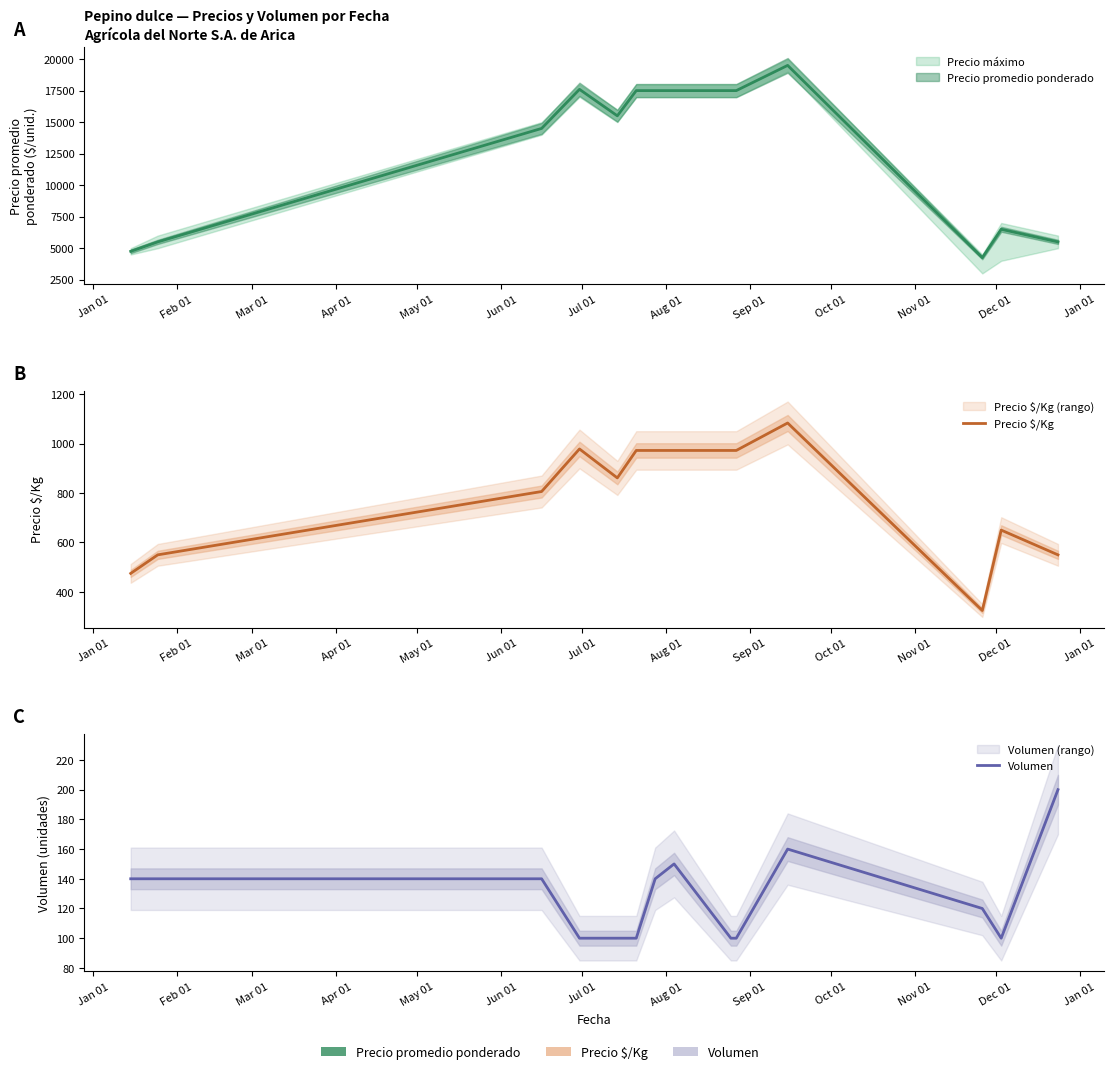

True or false: Precio $/Kg and Volumen intersect in this chart.

False